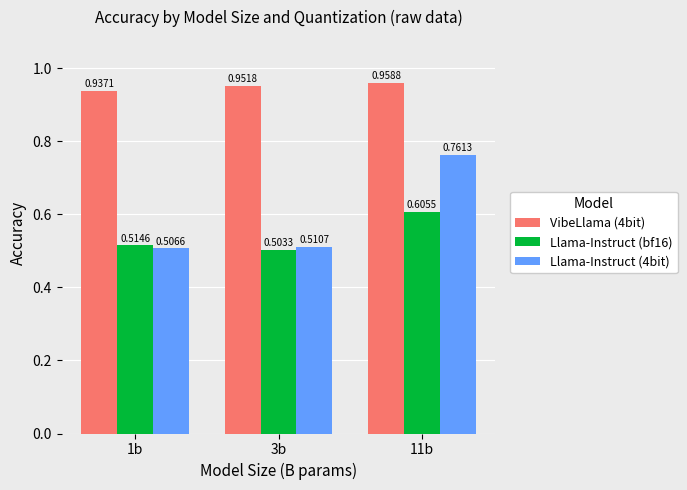

At which label is VibeLlama (4bit) closest to 0?

1b